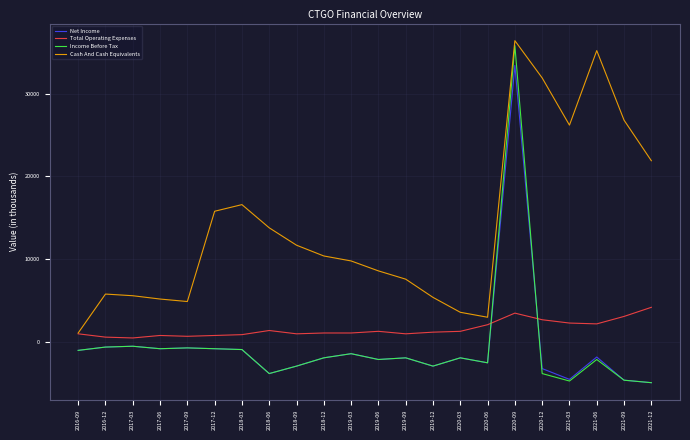

What is the difference between the maximum and minimum values in the Income Before Tax series?

40700